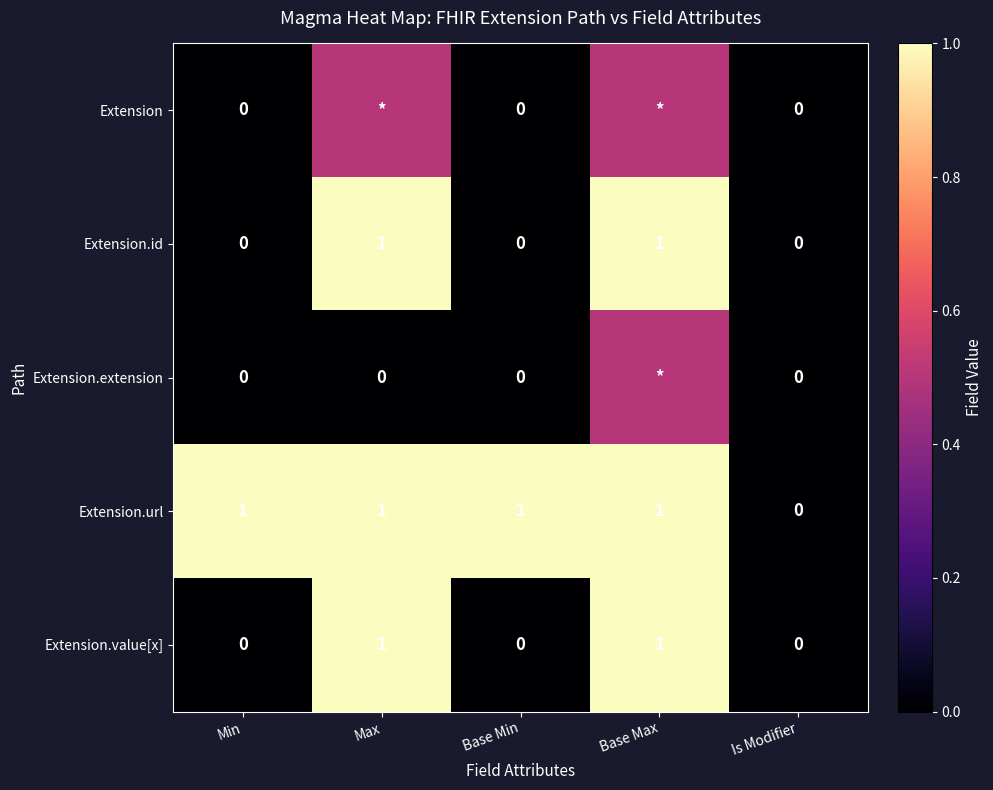

The Extension.id series shows -0.4 at Base Min. True or false?

False